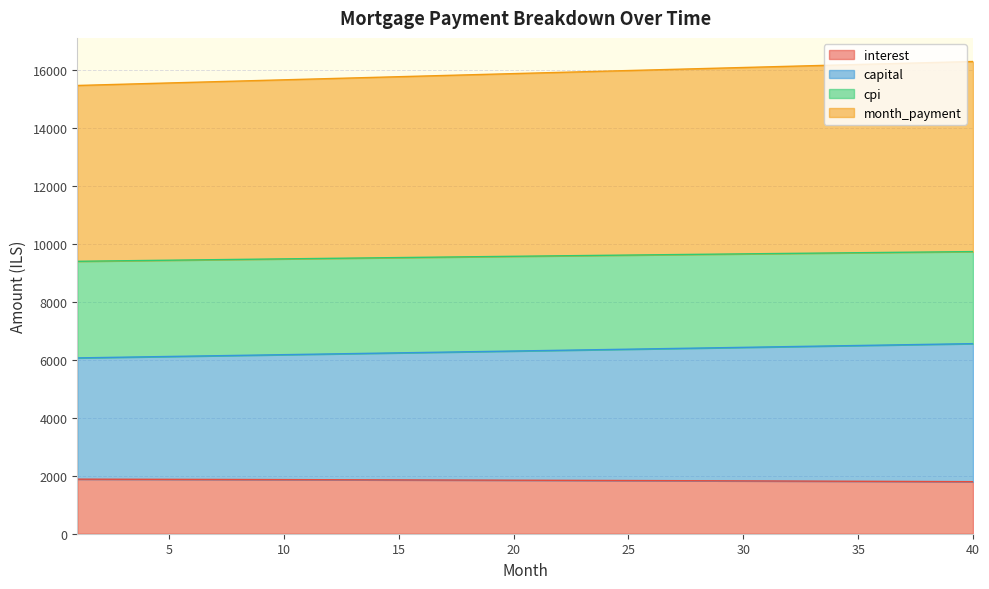

Which category has the highest value in the interest series?

1